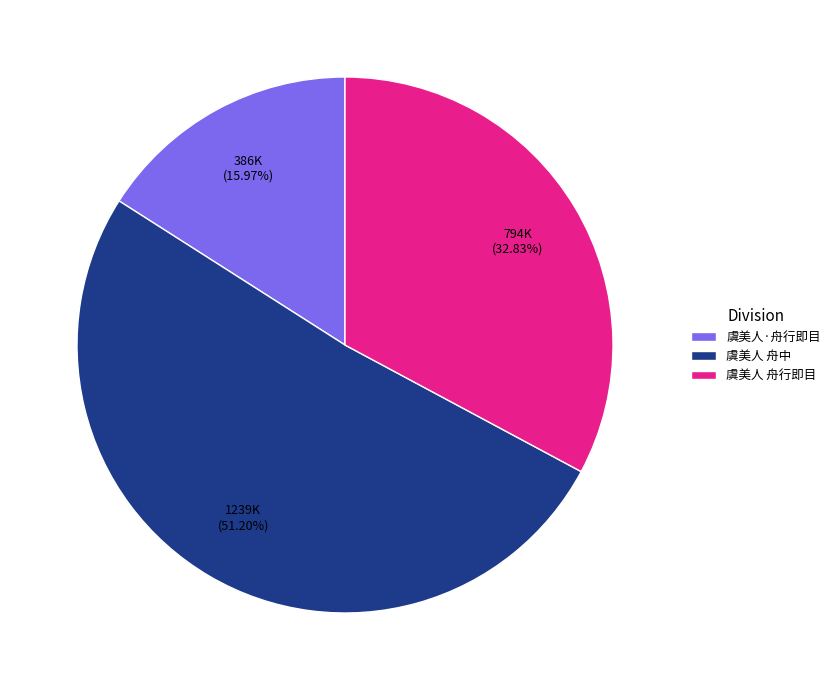

Which category has the biggest portion of the pie?

虞美人 舟中